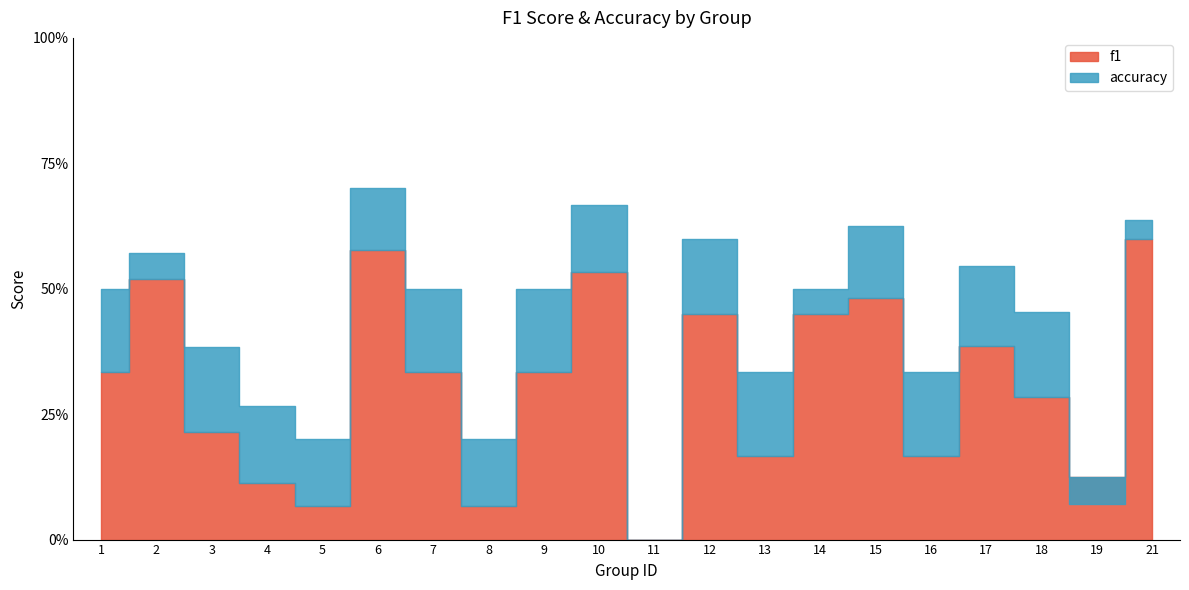

Reading left to right, what are all the values shown in this chart?

f1: 0.3	0.5	0.2	0.1	0.1	0.6	0.3	0.1	0.3	0.5	0.0	0.5	0.2	0.5	0.5	0.2	0.4	0.3	0.1	0.6
accuracy: 0.5	0.6	0.4	0.3	0.2	0.7	0.5	0.2	0.5	0.7	0.0	0.6	0.3	0.5	0.6	0.3	0.5	0.5	0.1	0.6